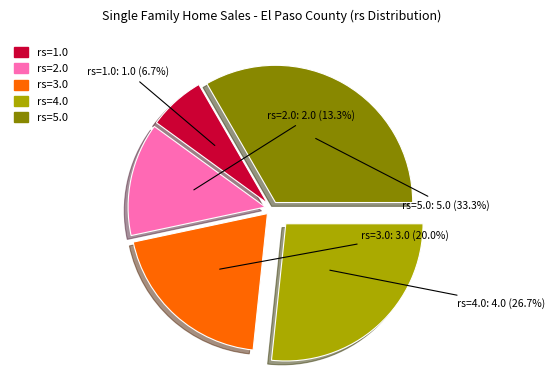

Rank the categories by value from lowest to highest.

rs=1.0, rs=2.0, rs=3.0, rs=4.0, rs=5.0